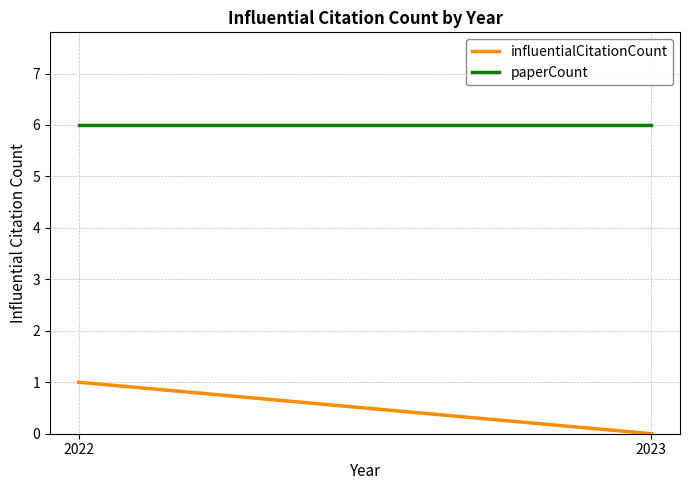

Which category has the highest value in the influentialCitationCount series?

2022